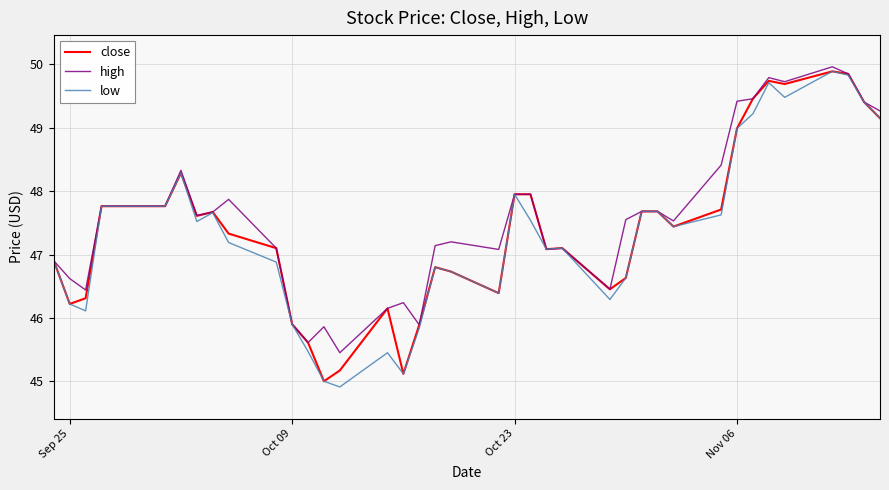

What is the maximum value for close?

49.9